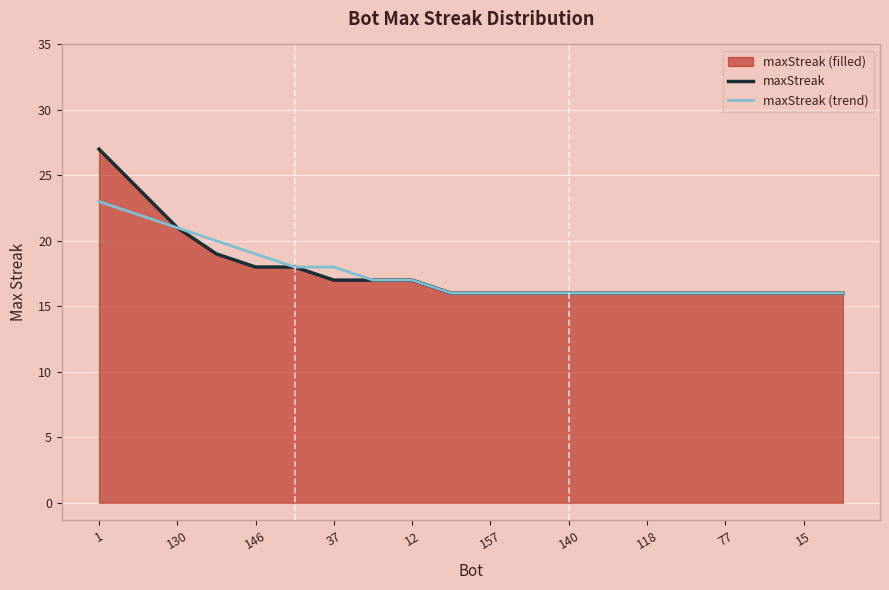

What is the minimum value for maxStreak?

16